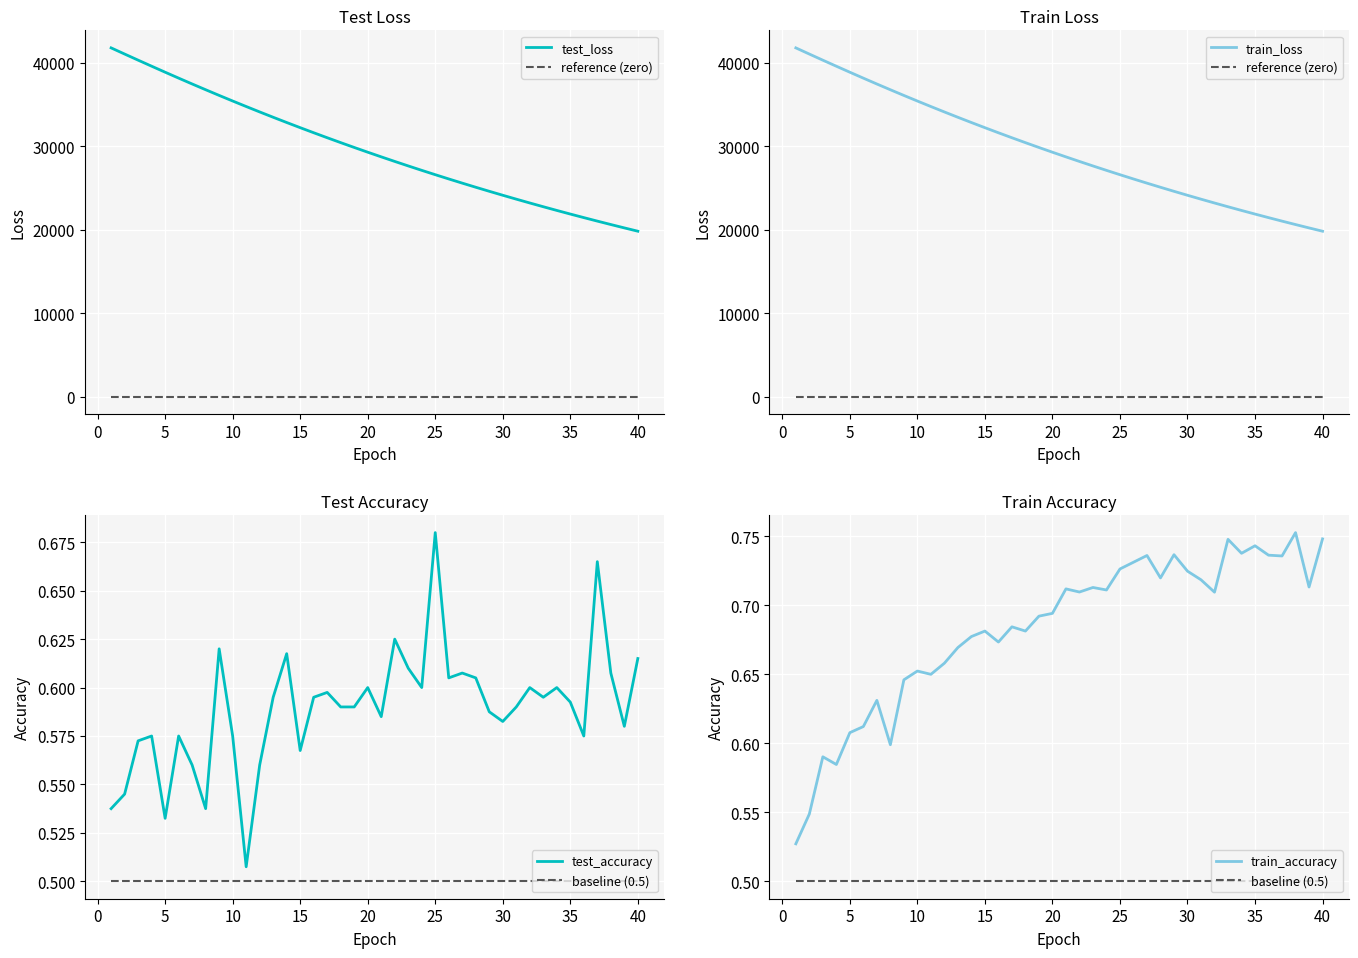

True or false: test_loss has more than 0 points higher than both neighbors.

False